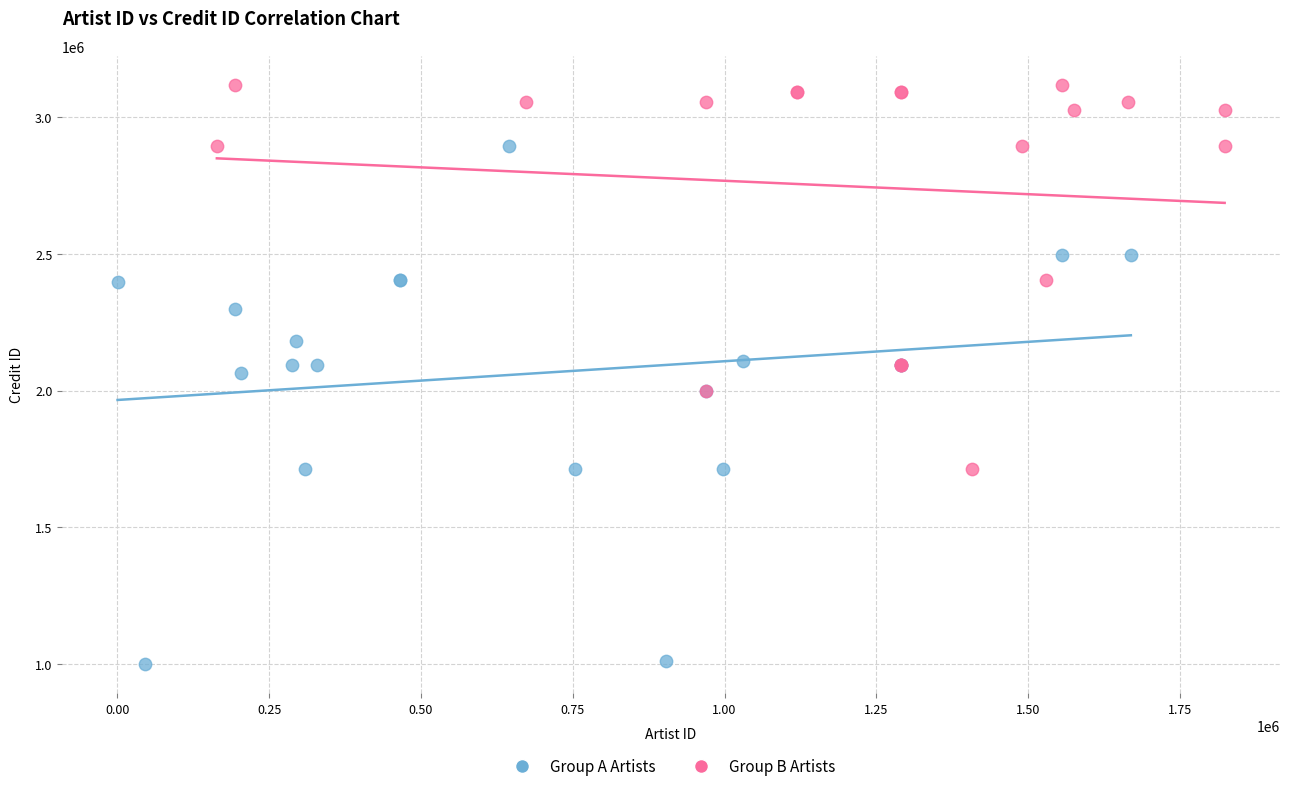

Which series contains the highest Y value?

Group B Artists